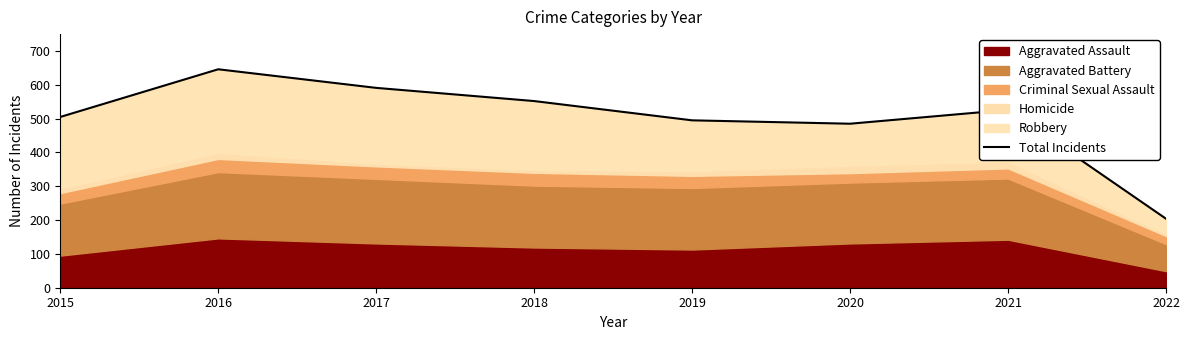

Is it true that the value at 2016 is 841?

False